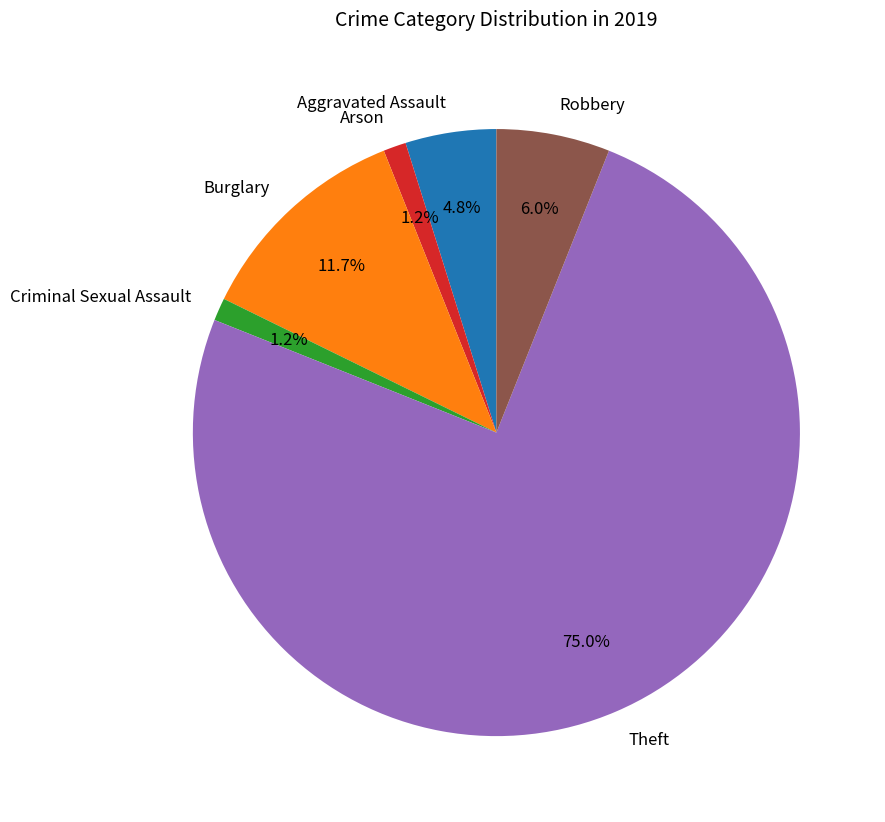

Between Robbery and Burglary, which is larger?

Burglary